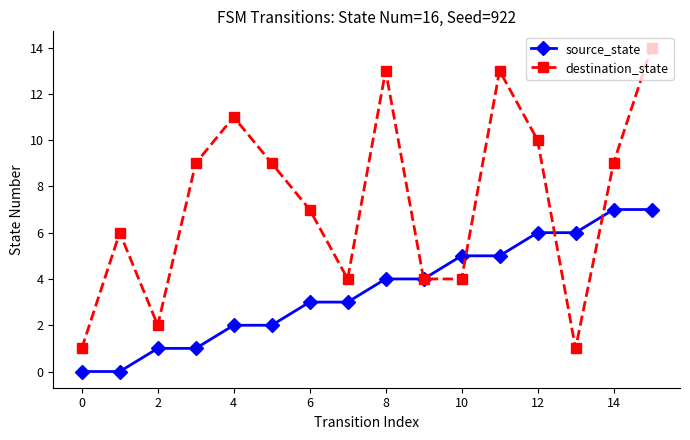

How many distinct data groups are displayed?

2